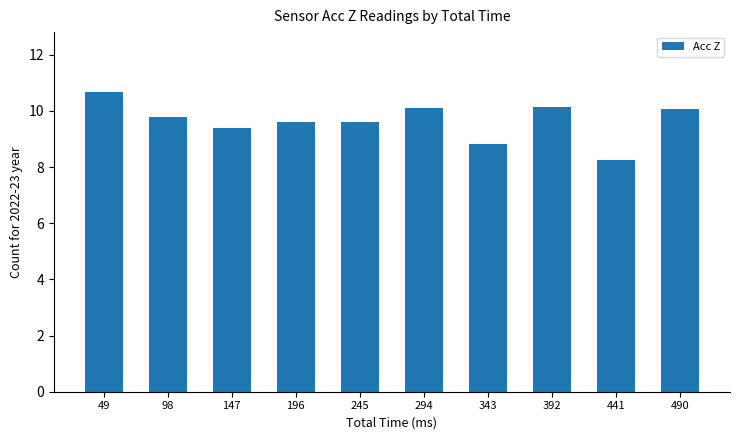

How many values are below 9?

2